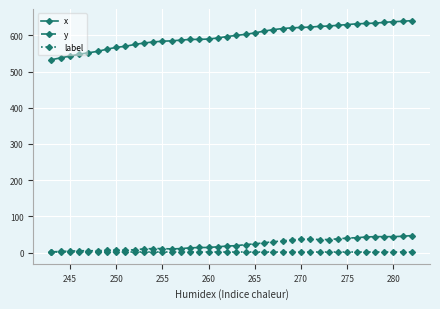

True or false: x and y cross at least once.

False